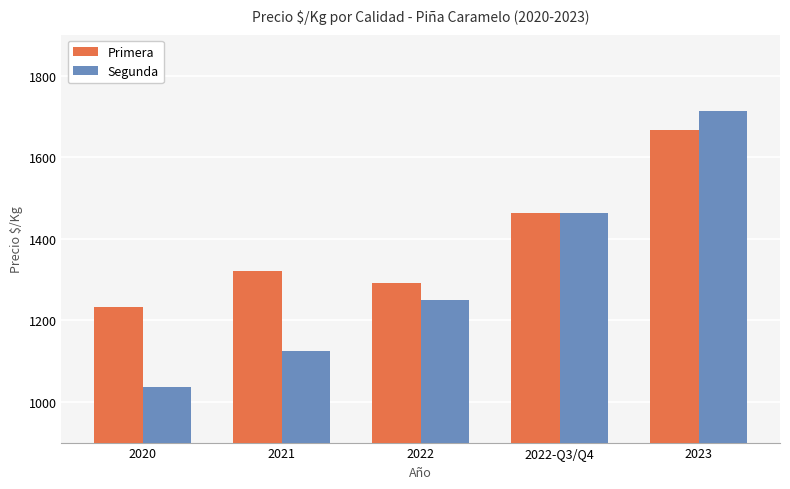

The Segunda series shows 1125 at 2021. True or false?

True